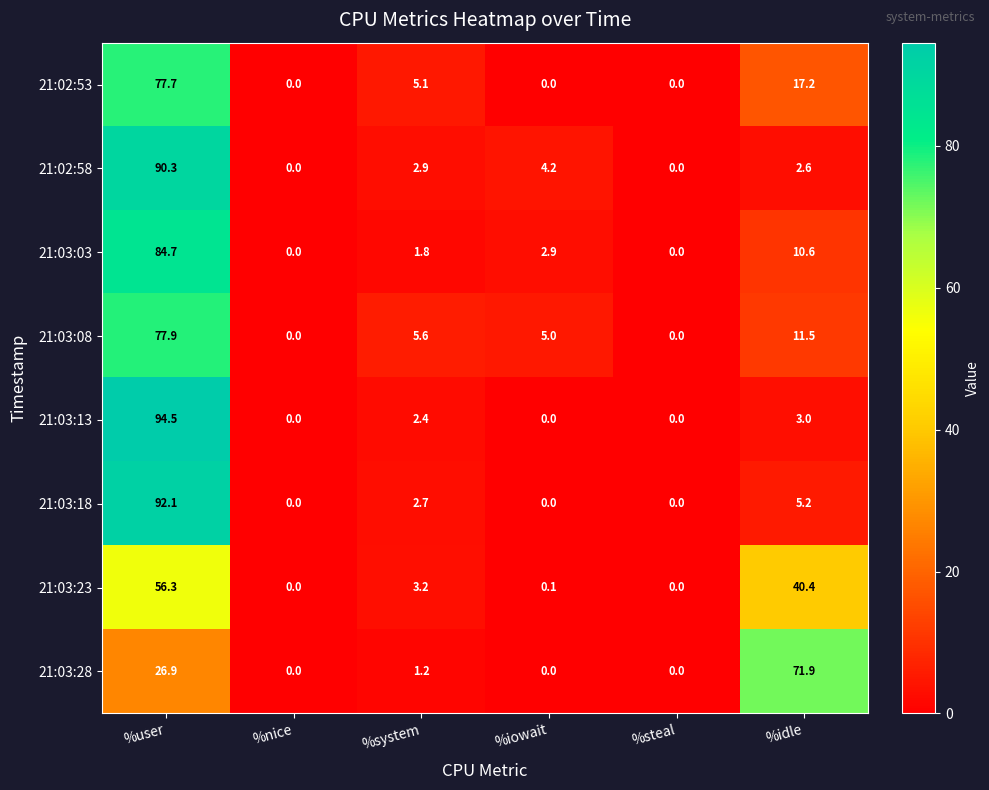

Rank the series by their maximum value, from lowest to highest.

21:03:23, 21:03:28, 21:02:53, 21:03:08, 21:03:03, 21:02:58, 21:03:18, 21:03:13